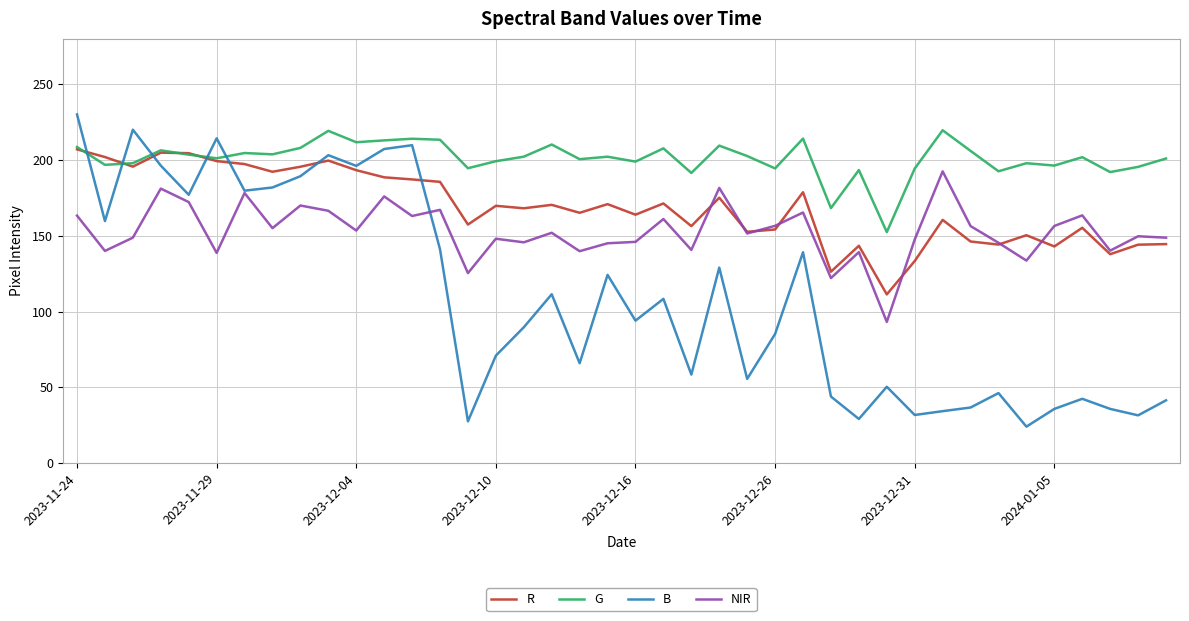

Which series has the largest total across all categories?

G